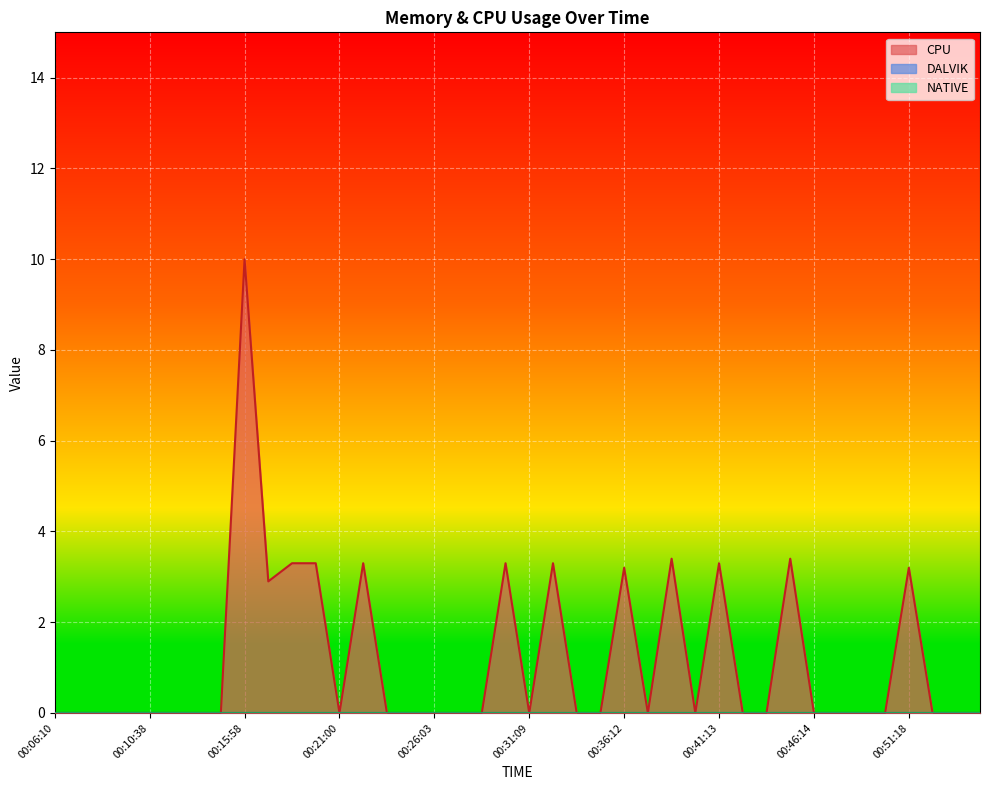

What position from the left is 00:09:23?

4